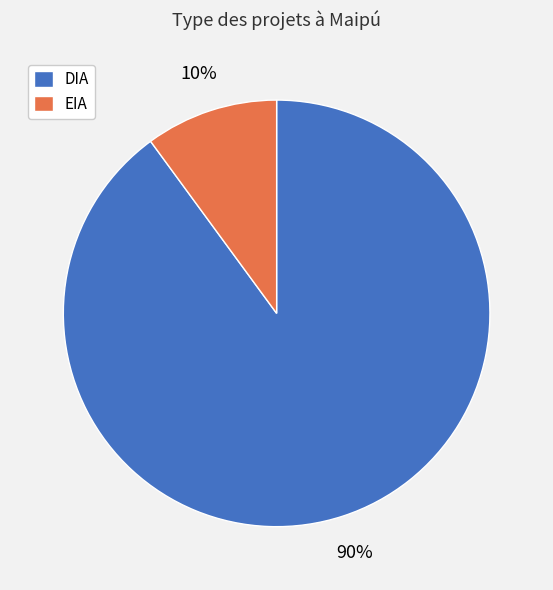

Do EIA and DIA together represent more than half of the pie?

Yes